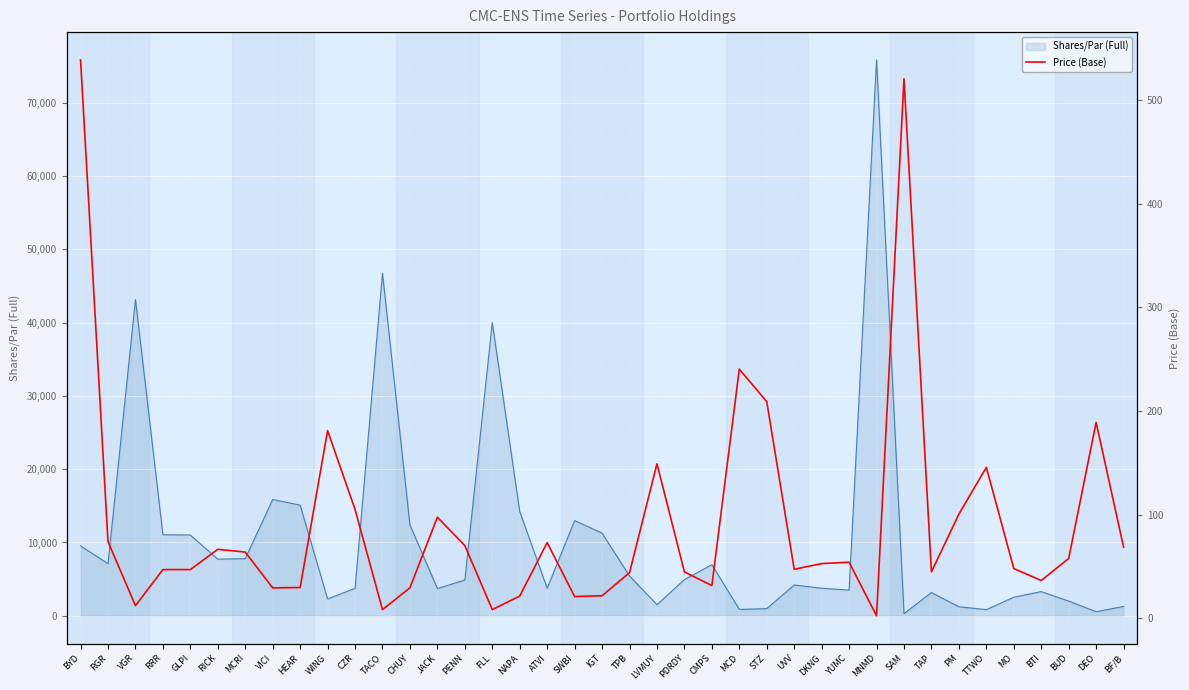

The chart shows a value of 539.0 at BYD. True or false?

True